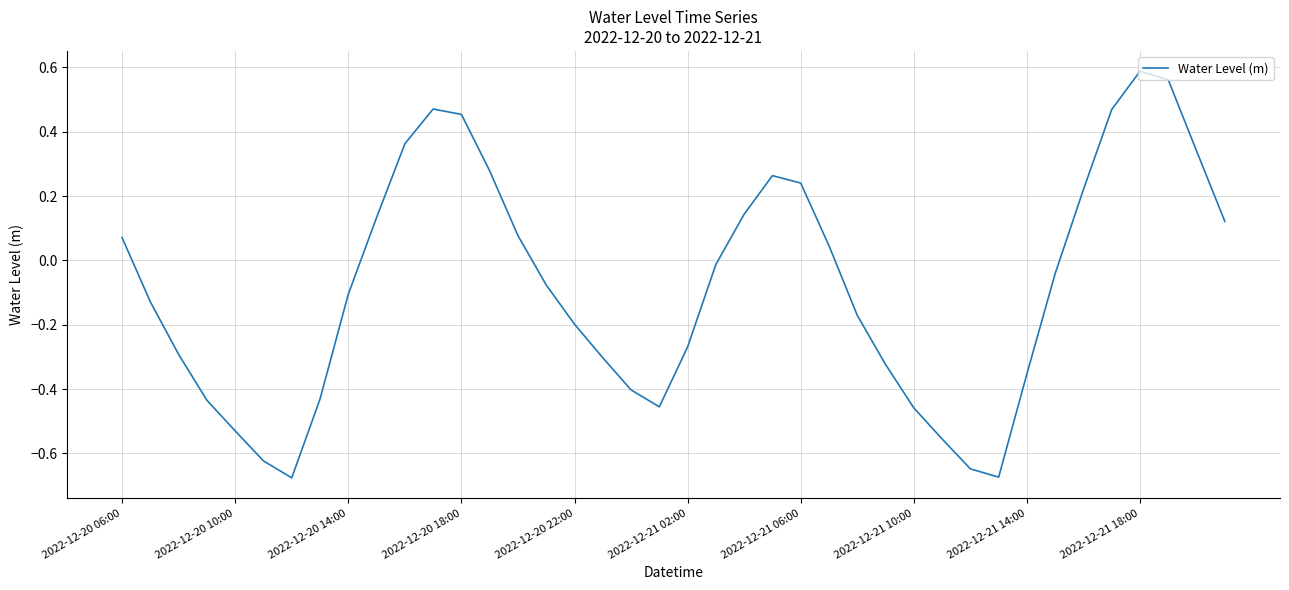

What is the sum of all values?

-3.3